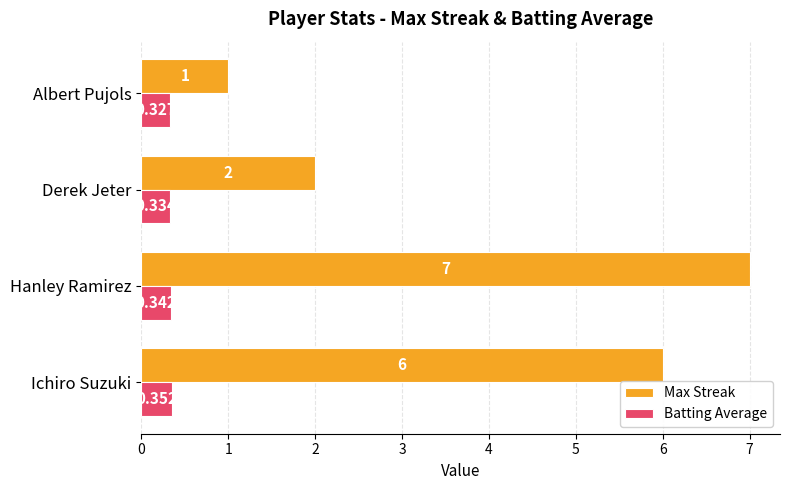

Which series has the largest range (max minus min)?

Max Streak